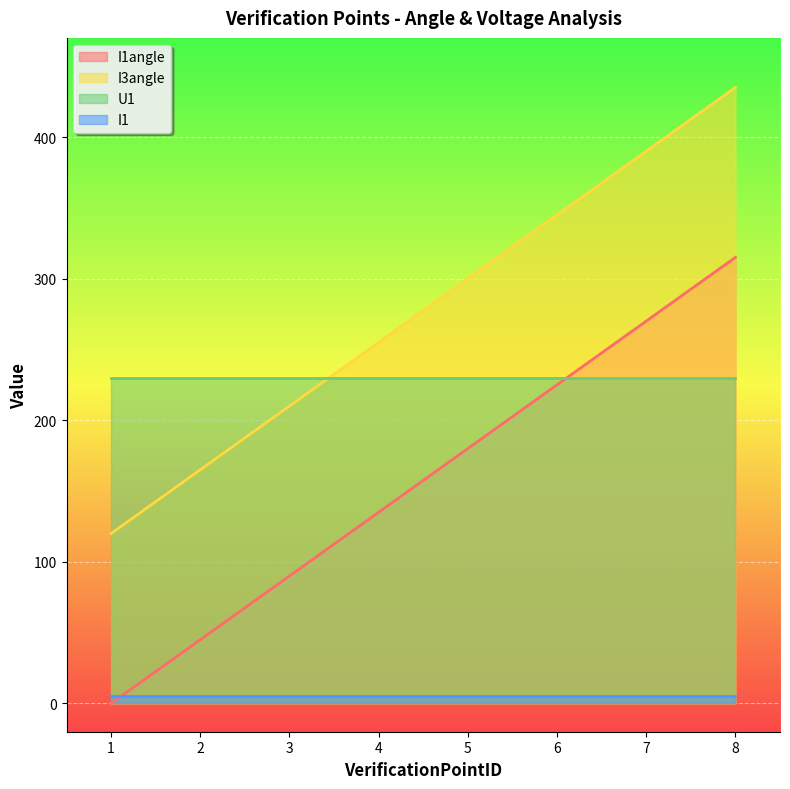

At which category is the sum across all series the highest?

8